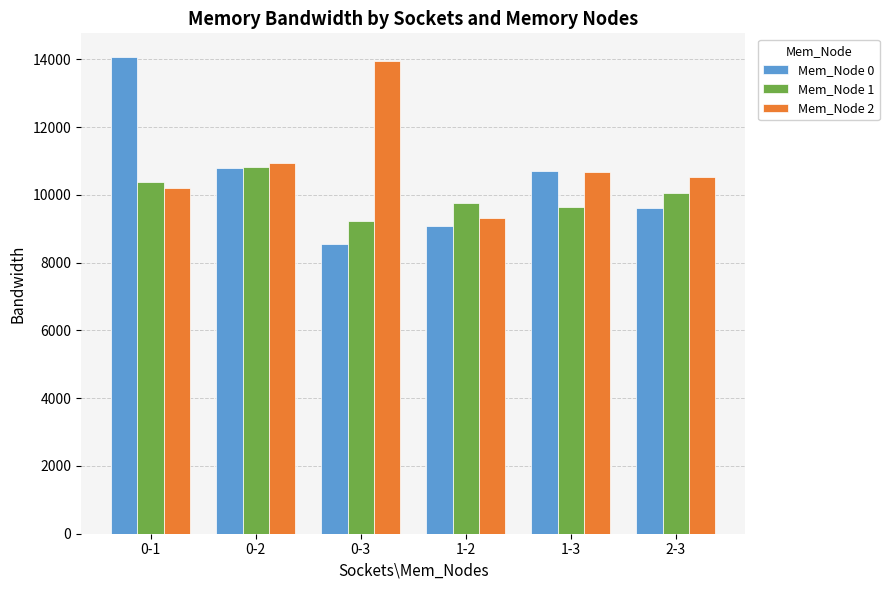

What is the label of the 2nd bar from the right?

1-3